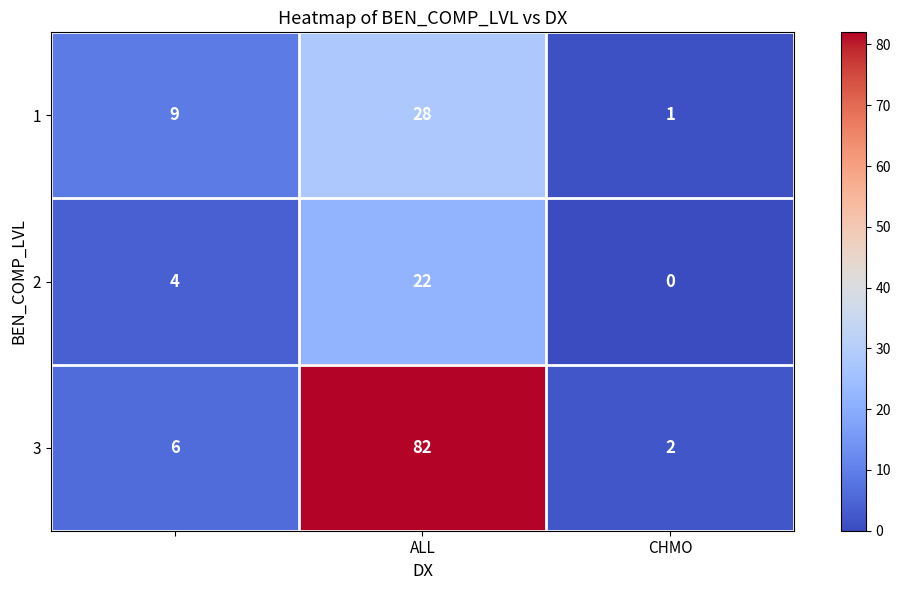

What is the maximum value shown in the chart?

82